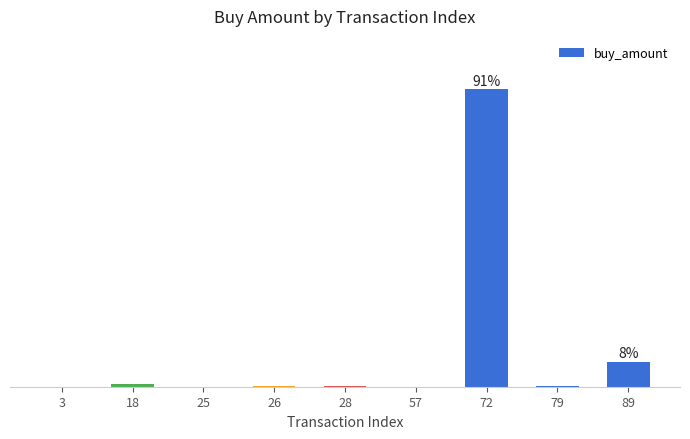

What is the change in value from 3 to 89?

+7.6